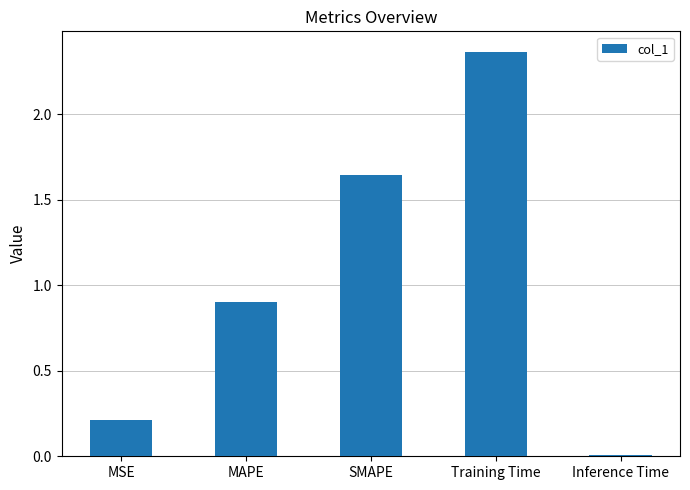

What is the sum of all values?

5.1